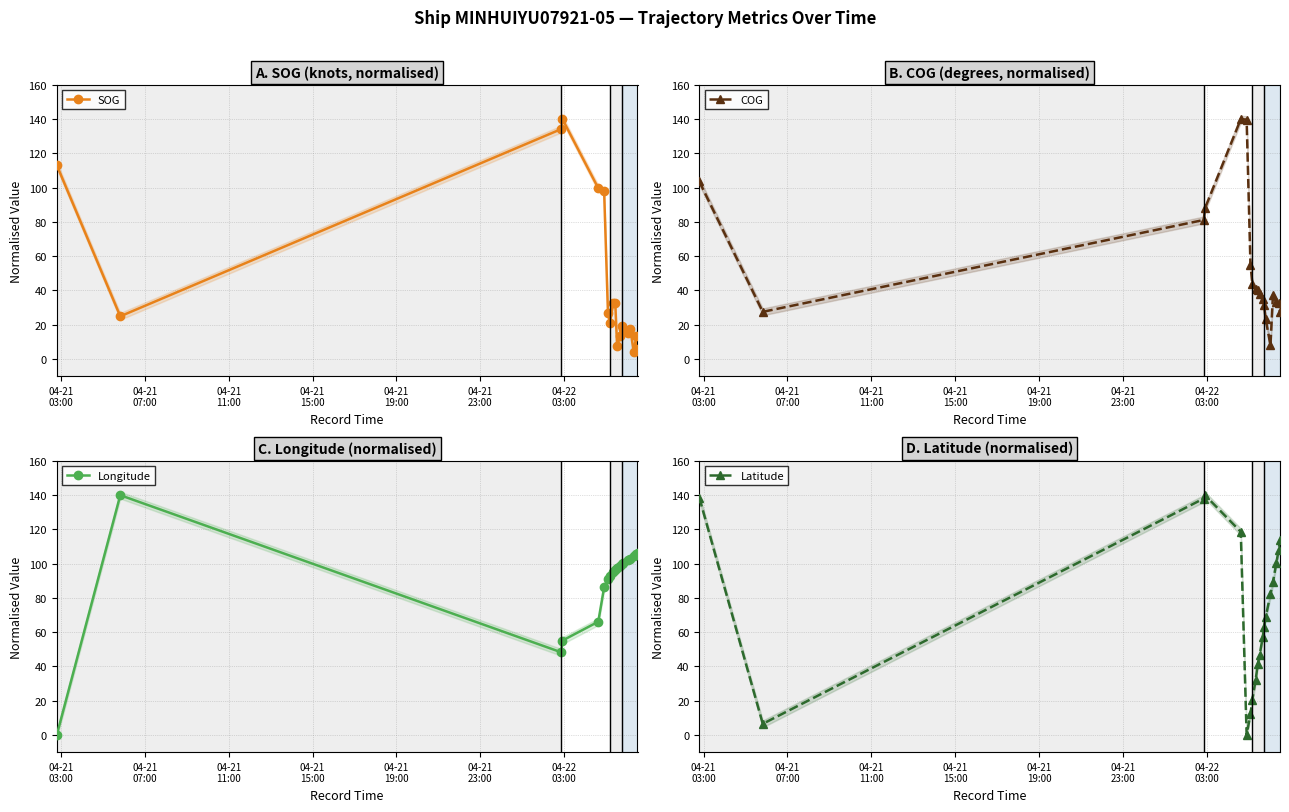

What is the value of the SOG point at the 10th from the left?

32.6